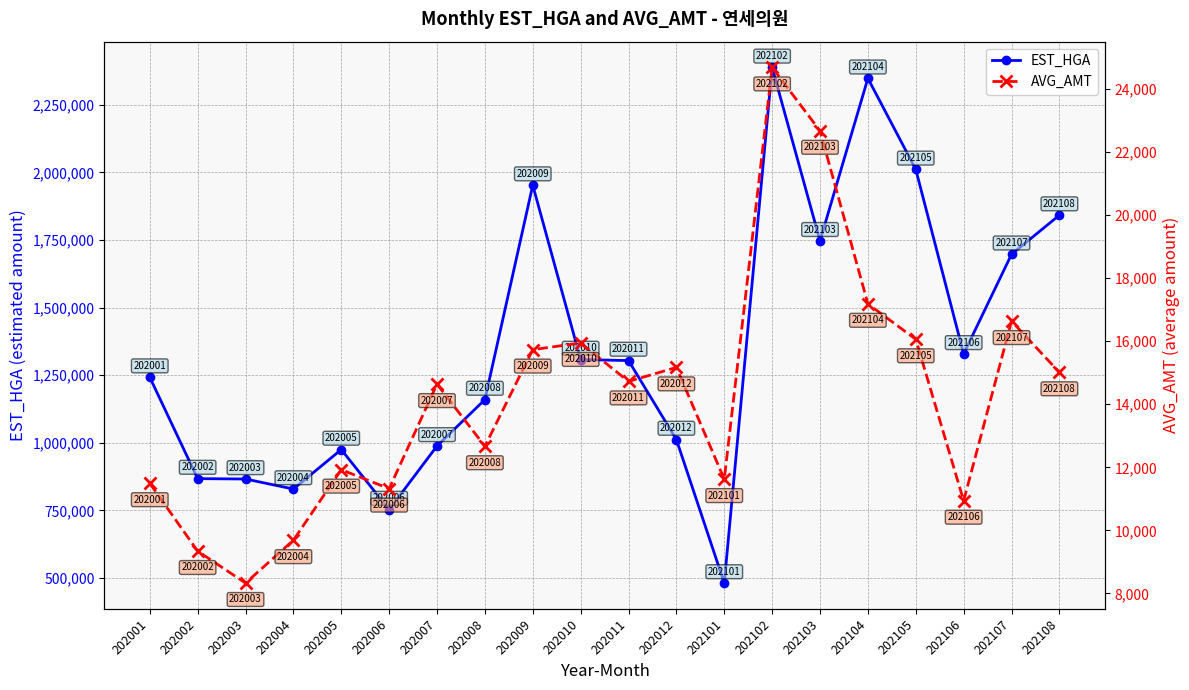

True or false: EST_HGA and AVG_AMT intersect in this chart.

False